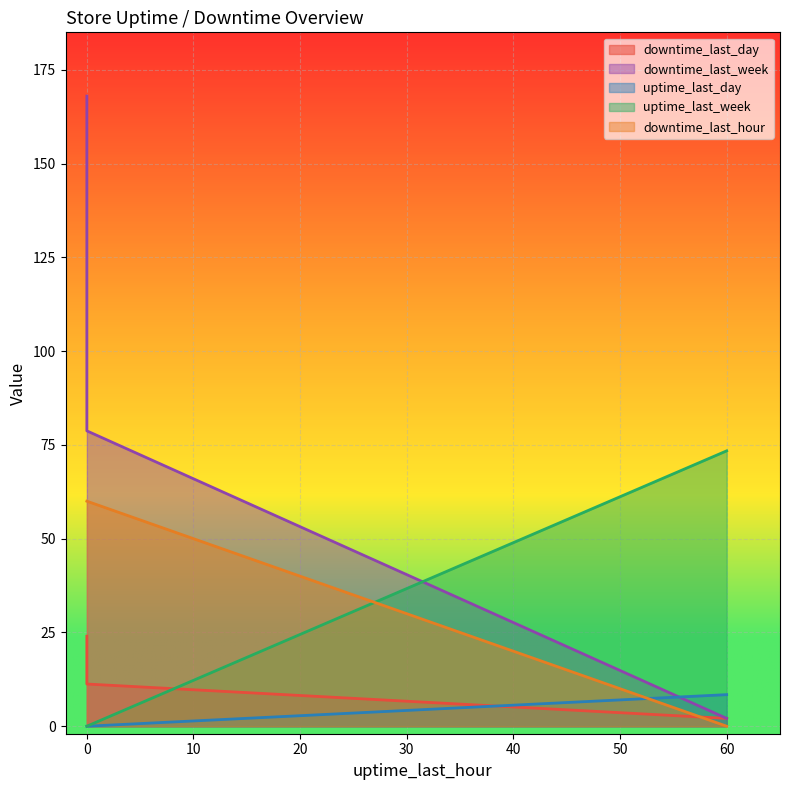

What is the maximum value shown in the chart?

168.0